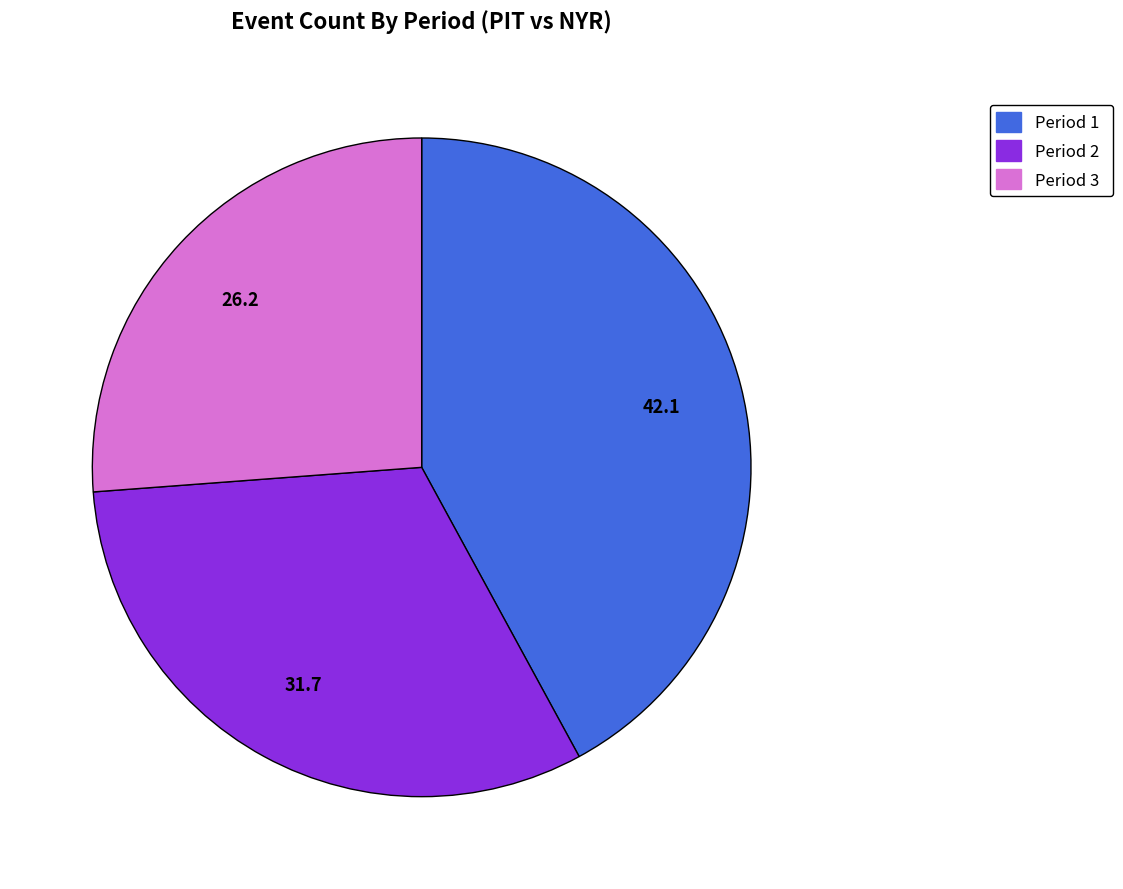

Approximately how many times larger is the value at Period 1 compared to Period 3?

1.6